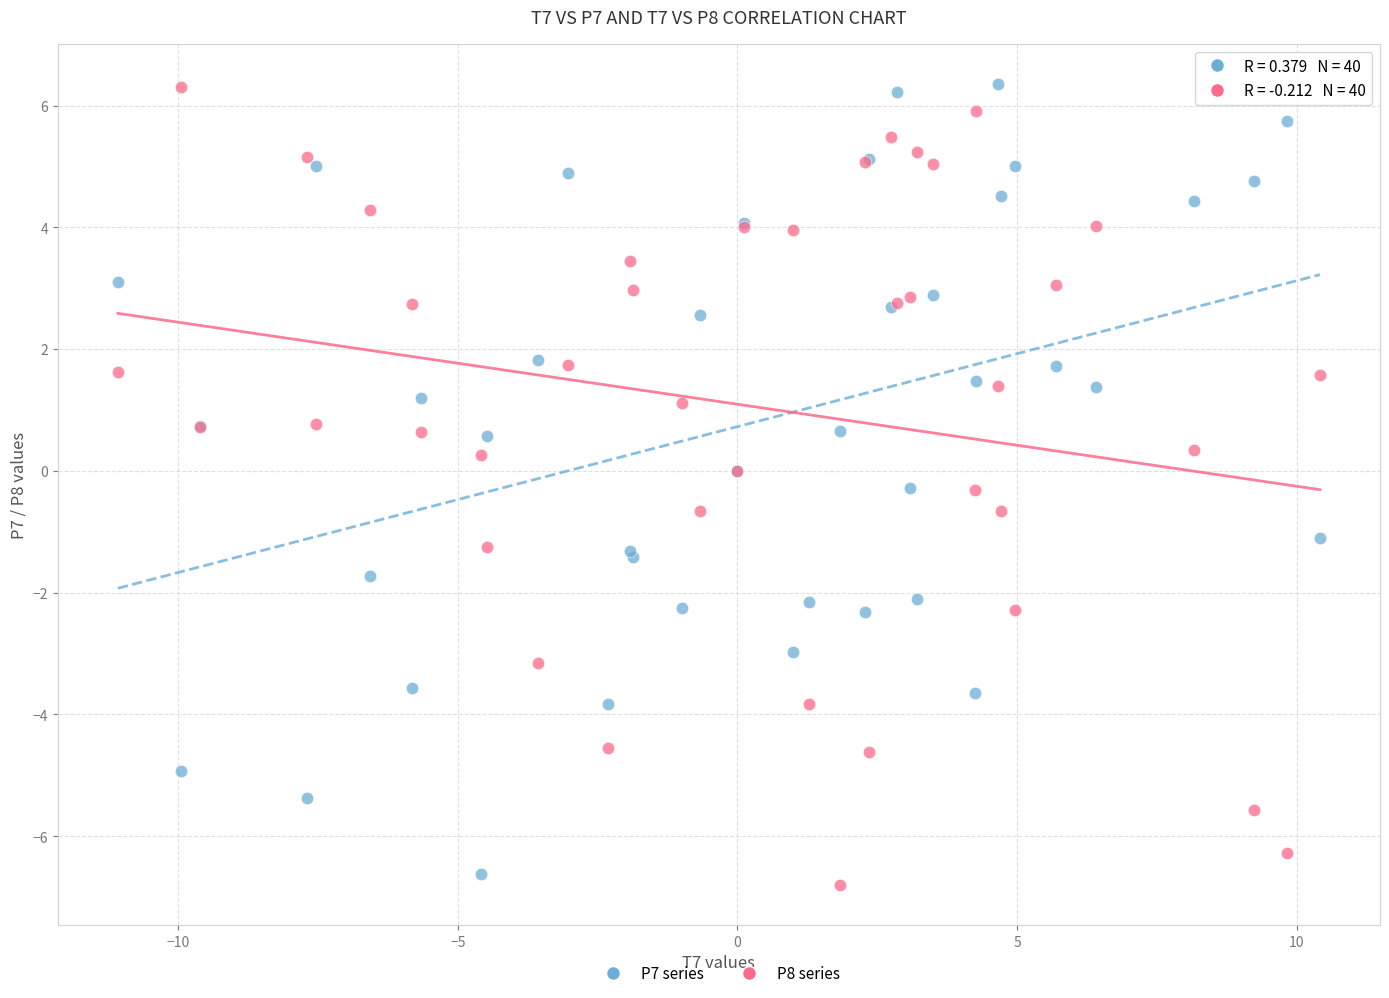

Which series reaches the minimum Y coordinate?

P8 series